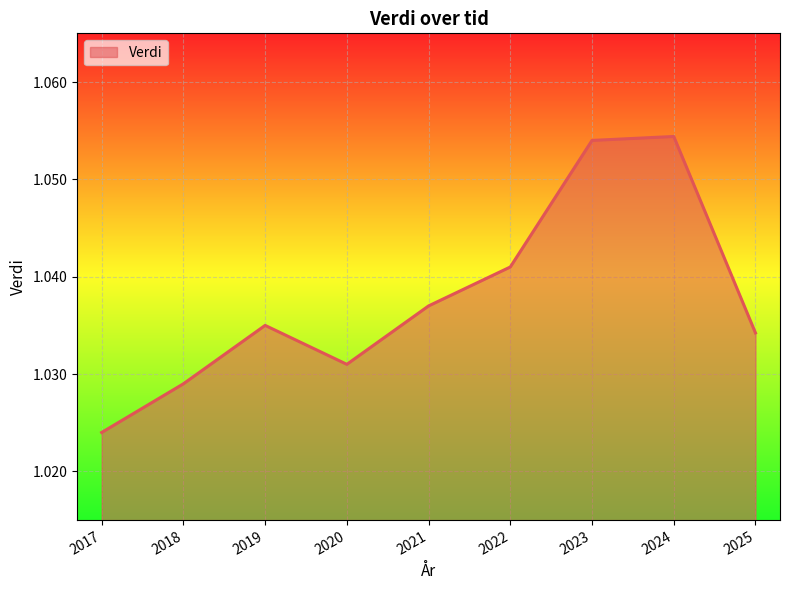

How many series are shown in this chart?

1